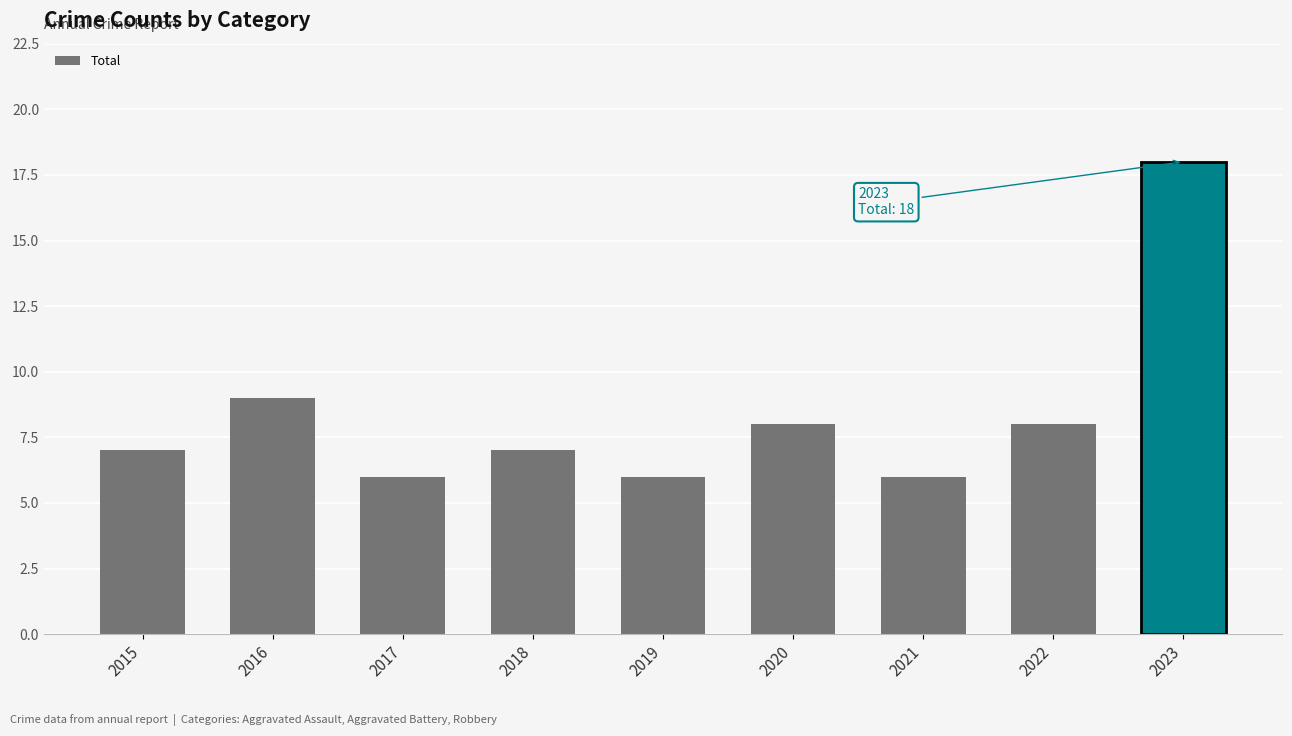

What is the ratio of the value at 2016 to the value at 2018?

1.3